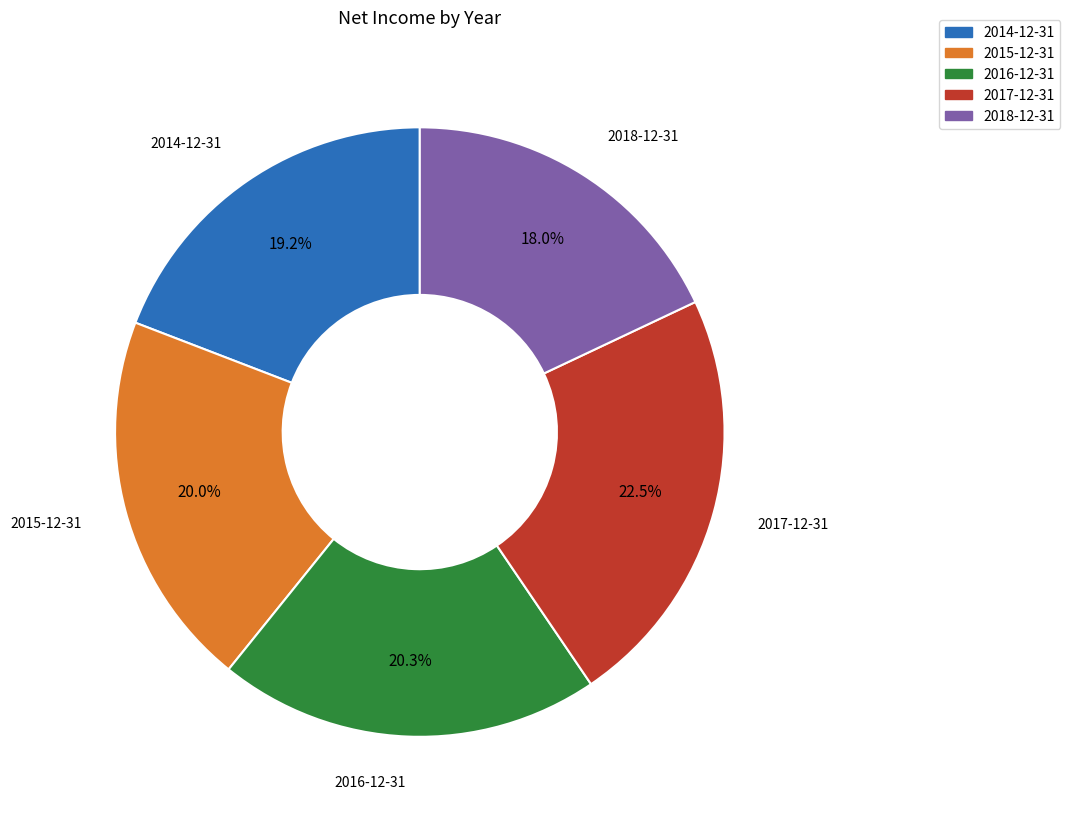

How many segments does this pie chart have?

5